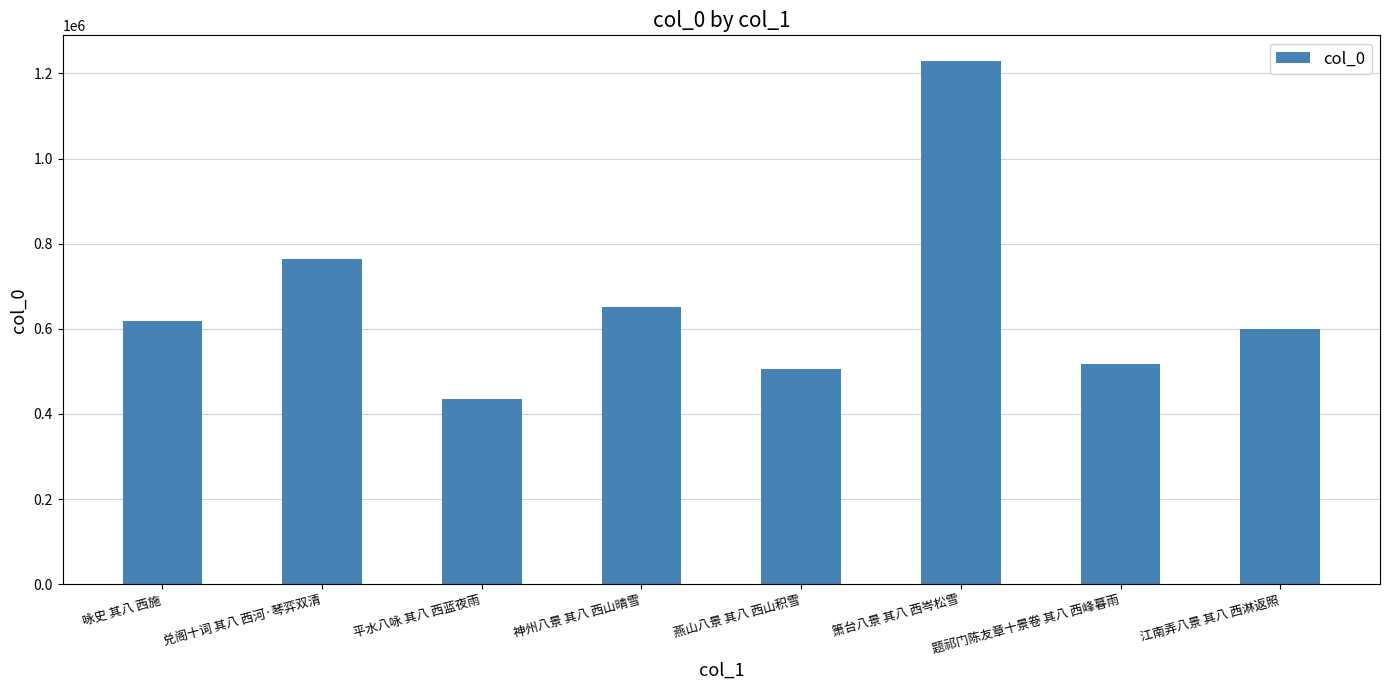

What is the label of the 7th bar from the left?

题祁门陈友章十景卷 其八 西峰暮雨